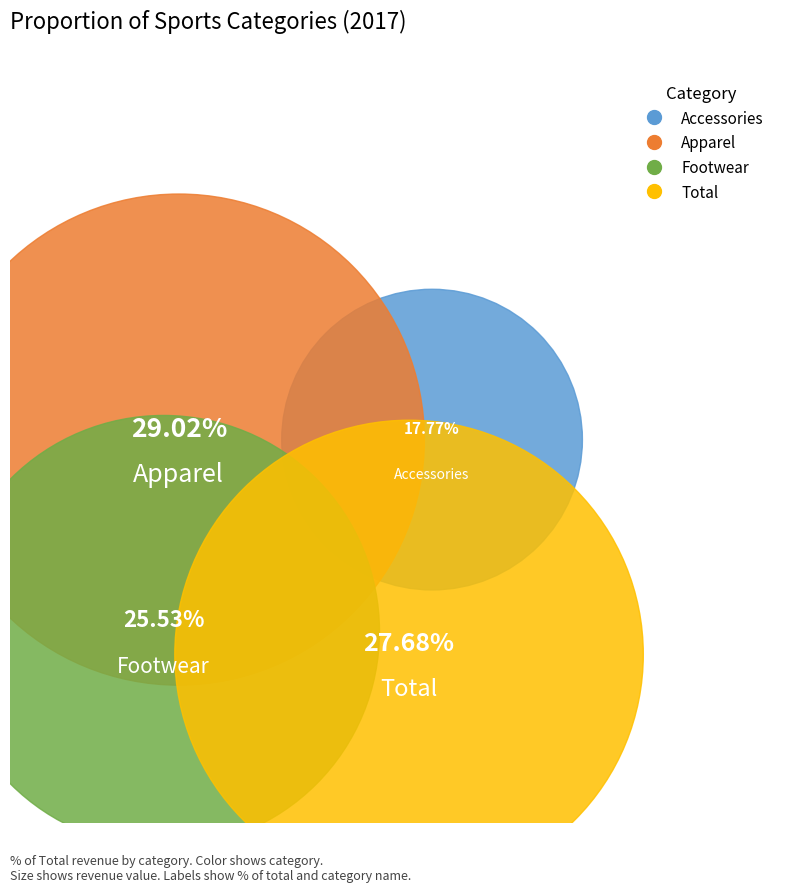

Does Accessories represent more than half of the total?

No